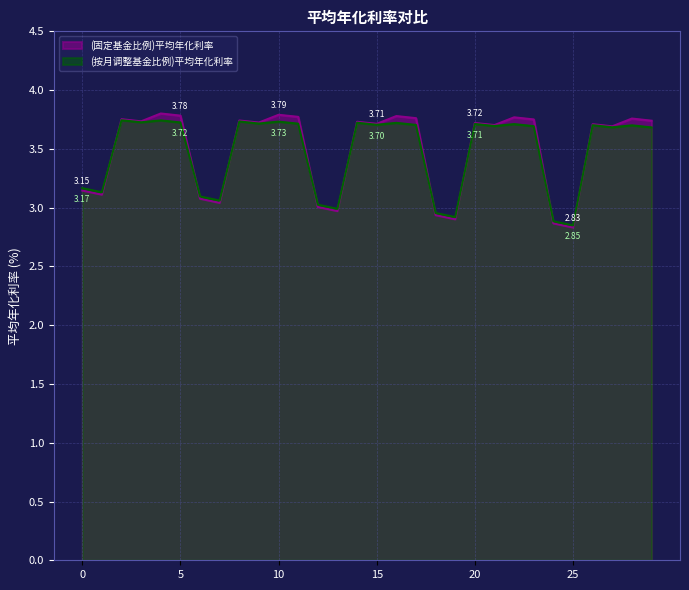

List the series in order of their peak value, highest first.

(固定基金比例)平均年化利率, (按月调整基金比例)平均年化利率